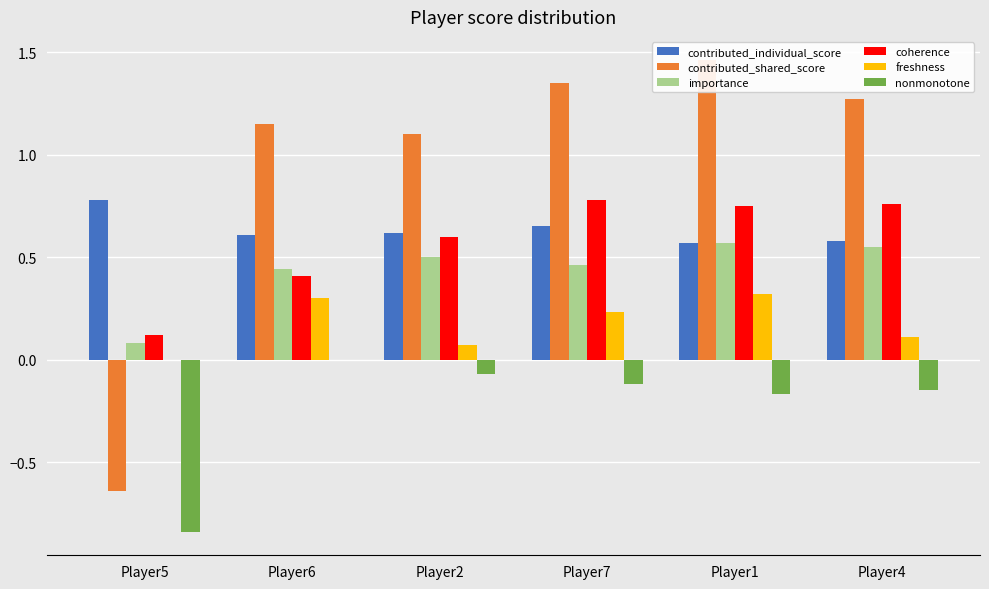

What is the total value across all series at Player1?

3.5